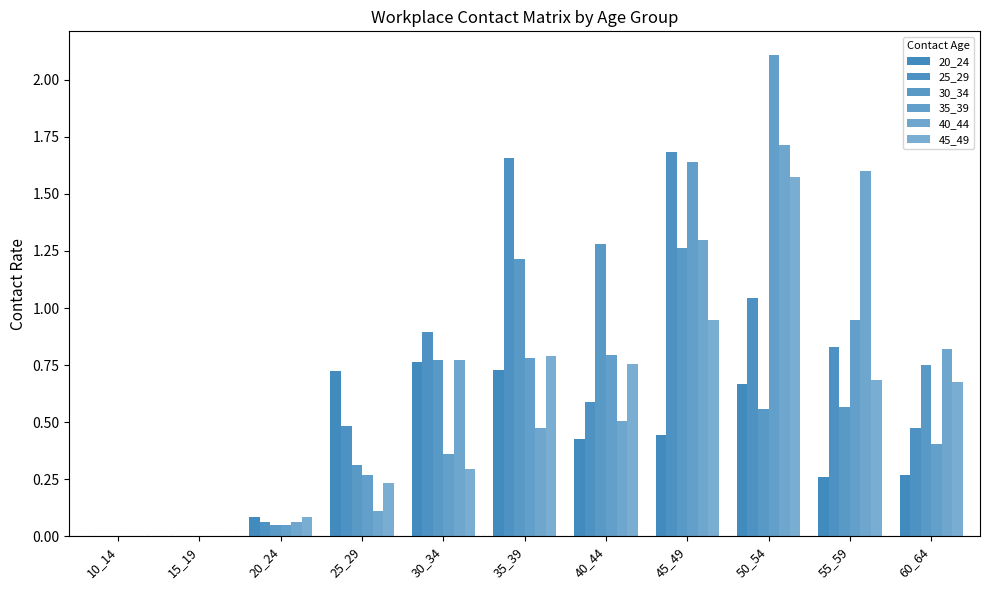

How many groups of bars are there?

11